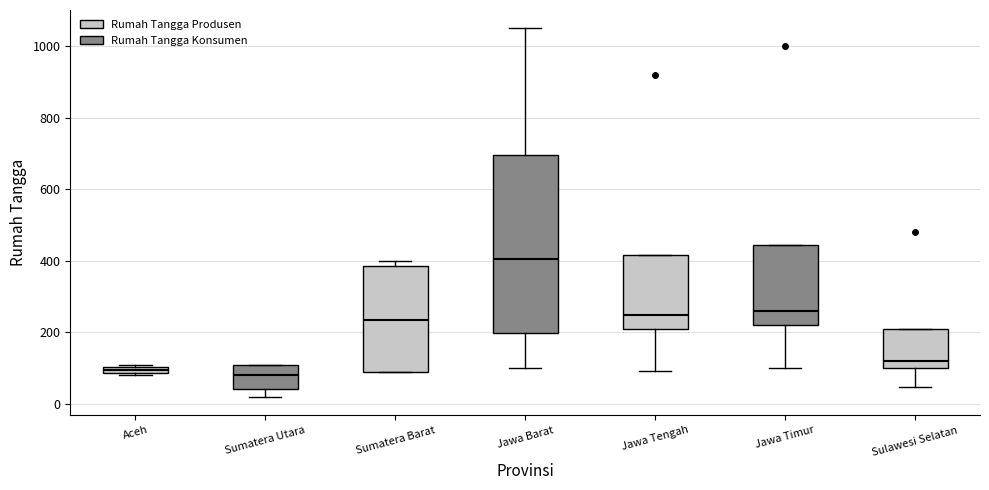

Comparing the boxes themselves (not the whiskers), which one is the tallest?

Jawa Barat